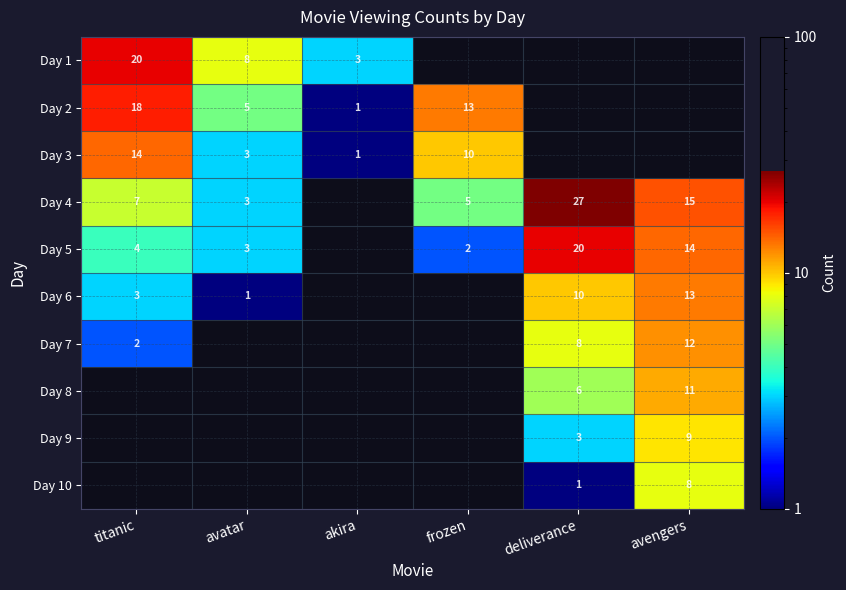

The Day 3 series shows 1 at akira. True or false?

True